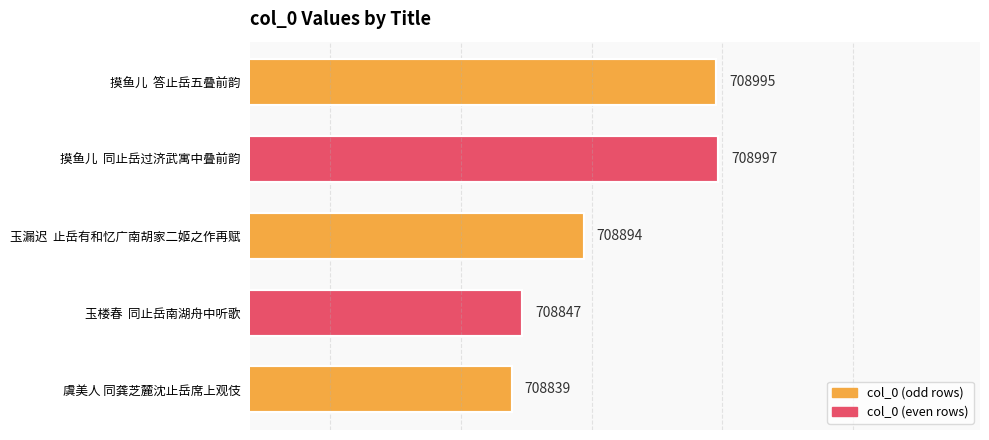

What is the smallest value displayed?

708839